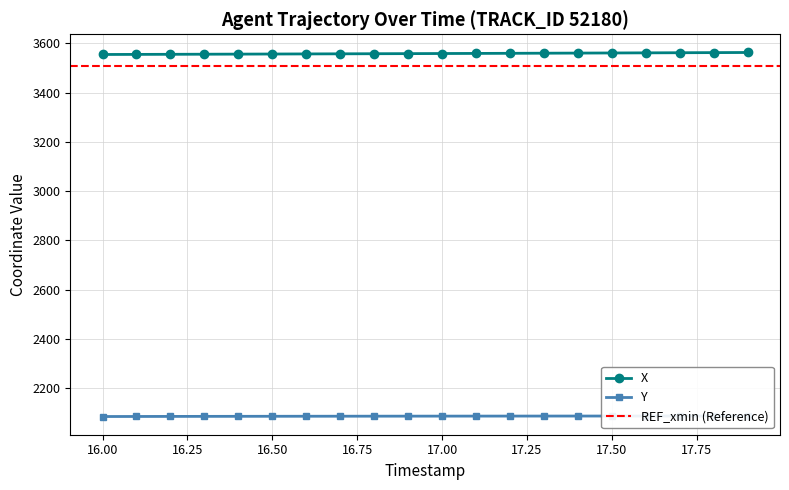

Reading left to right, what are all the values shown in this chart?

X: 16.0=3555.0	16.1=3555.4	16.2=3555.8	16.3=3556.1	16.4=3556.5	16.5=3556.9	16.6=3557.3	16.7=3557.7	16.8=3558.1	16.9=3558.5	17.0=3558.9	17.1=3559.4	17.2=3559.8	17.3=3560.2	17.4=3560.7	17.5=3561.2	17.6=3561.7	17.7=3562.1	17.8=3562.6	17.9=3563.1
Y: 16.0=2084.8	16.1=2085.0	16.2=2085.2	16.3=2085.4	16.4=2085.6	16.5=2085.8	16.6=2085.9	16.7=2086.1	16.8=2086.2	16.9=2086.3	17.0=2086.4	17.1=2086.5	17.2=2086.6	17.3=2086.7	17.4=2086.7	17.5=2086.8	17.6=2086.8	17.7=2086.9	17.8=2086.9	17.9=2086.9